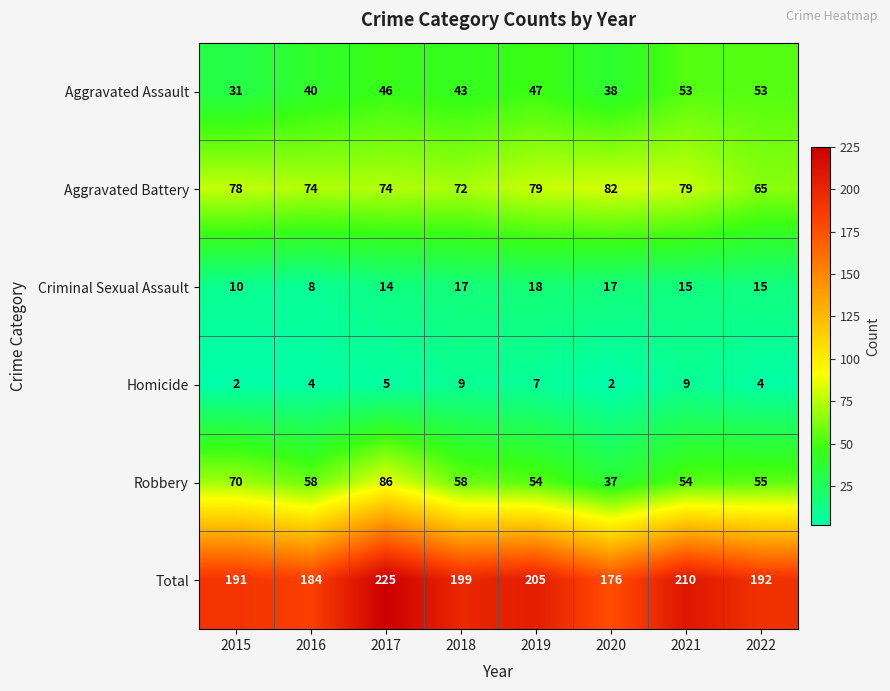

Between 2018 and 2020, which series saw the biggest shift?

Total